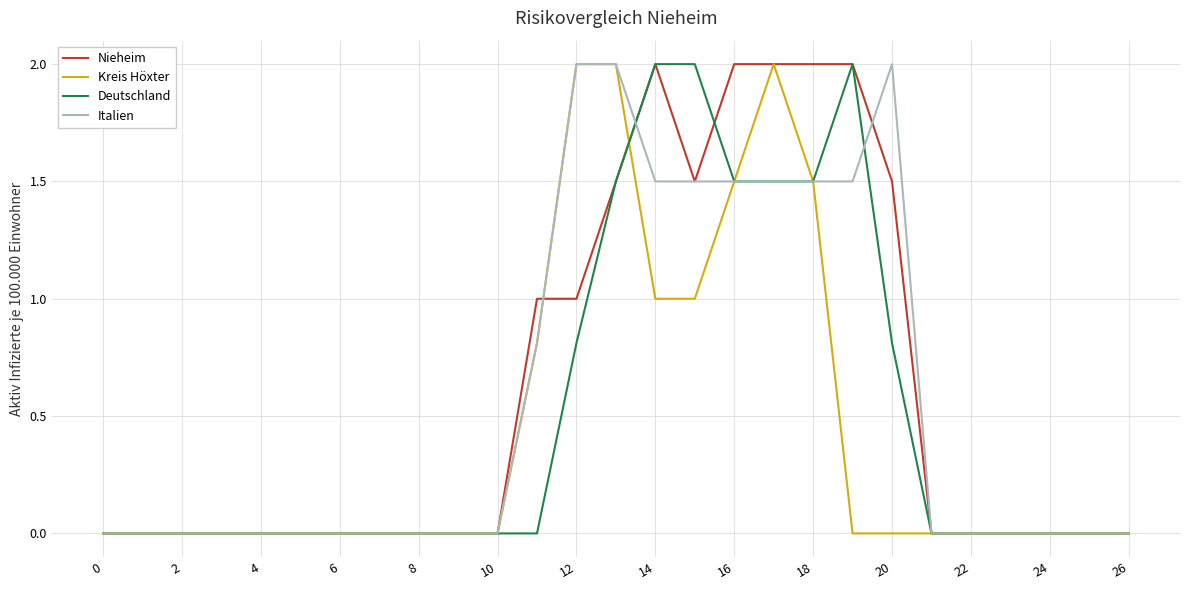

What is the maximum value for Italien?

2.0